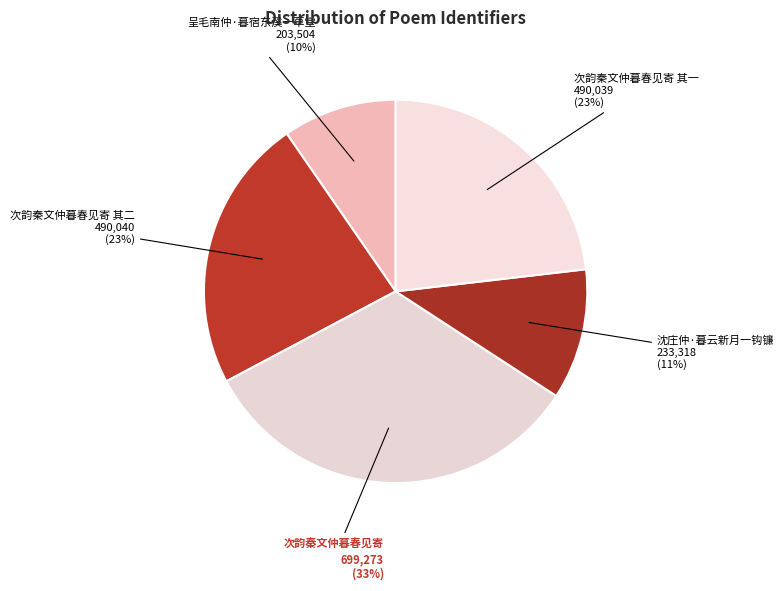

Is it true that 沈庄仲·暮云新月一钩镰 is 1% of the pie?

False